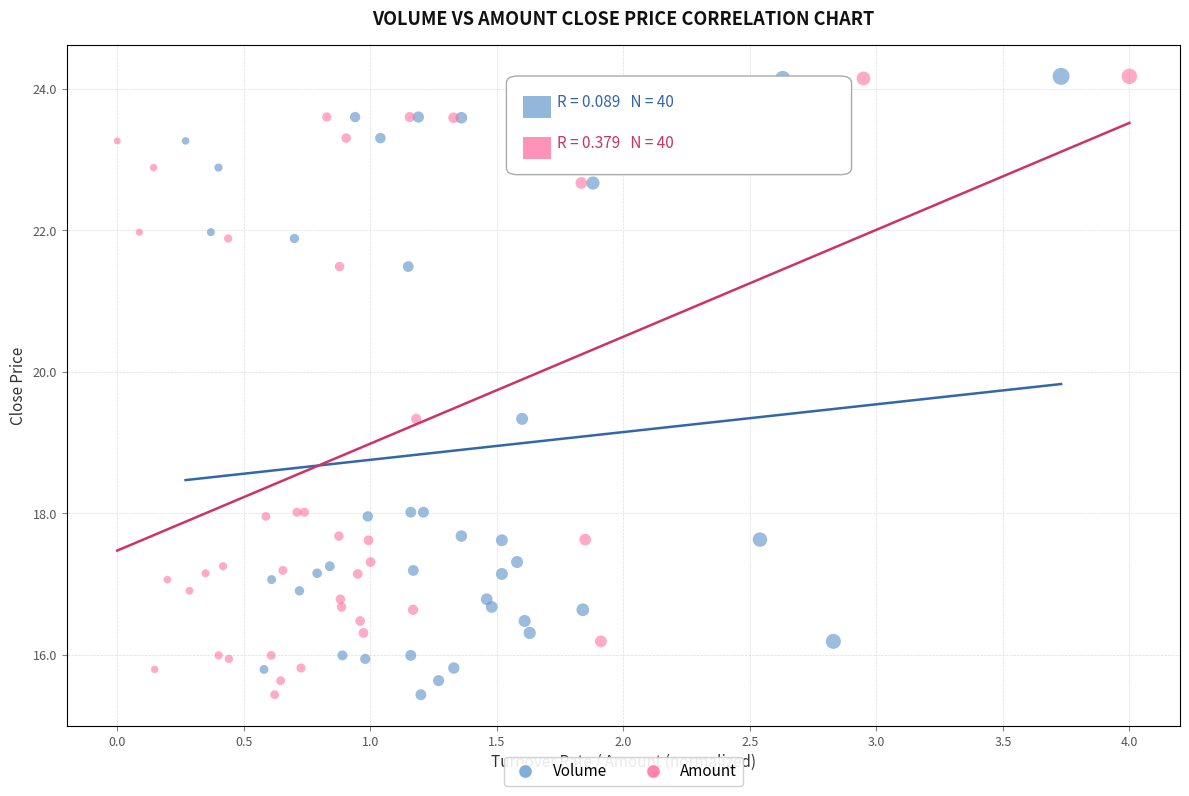

What are all the series names shown in the legend?

Volume, Amount